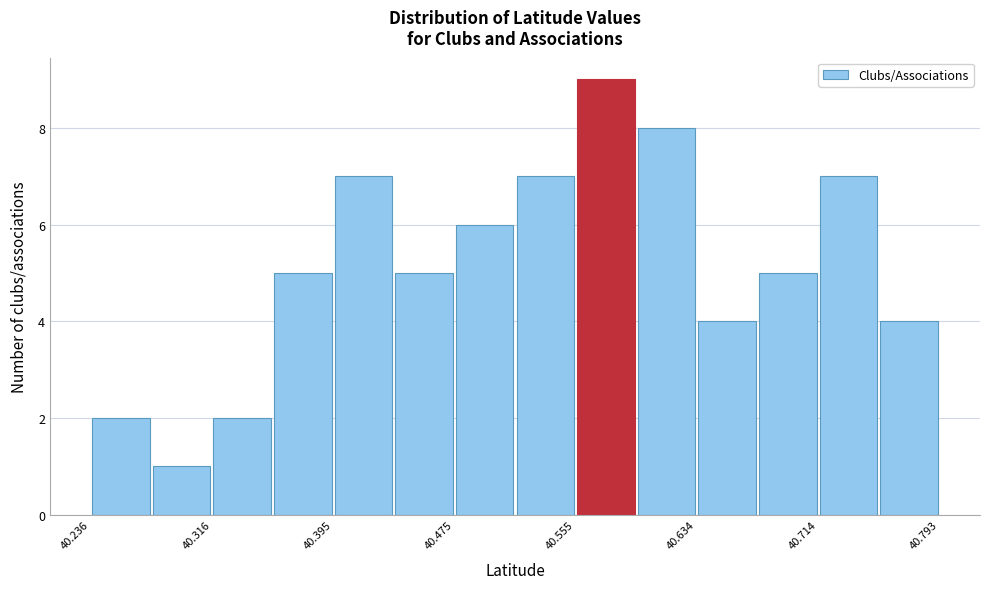

Around what value on the x-axis is the tallest bar? Give the approximate position of its centre, as read against the axis.

40.57